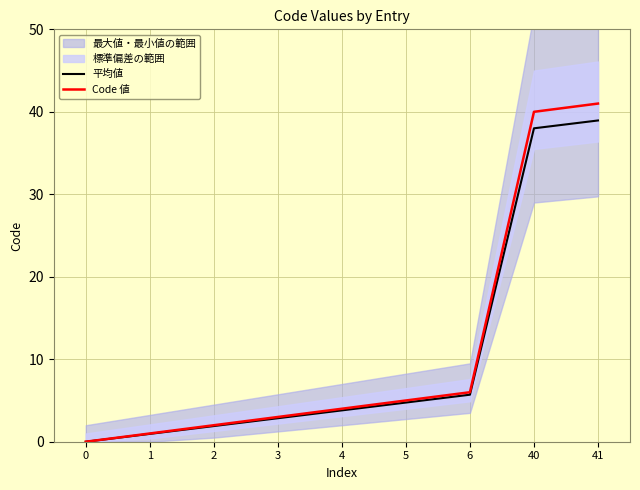

Which series has the widest spread of values?

Code 値